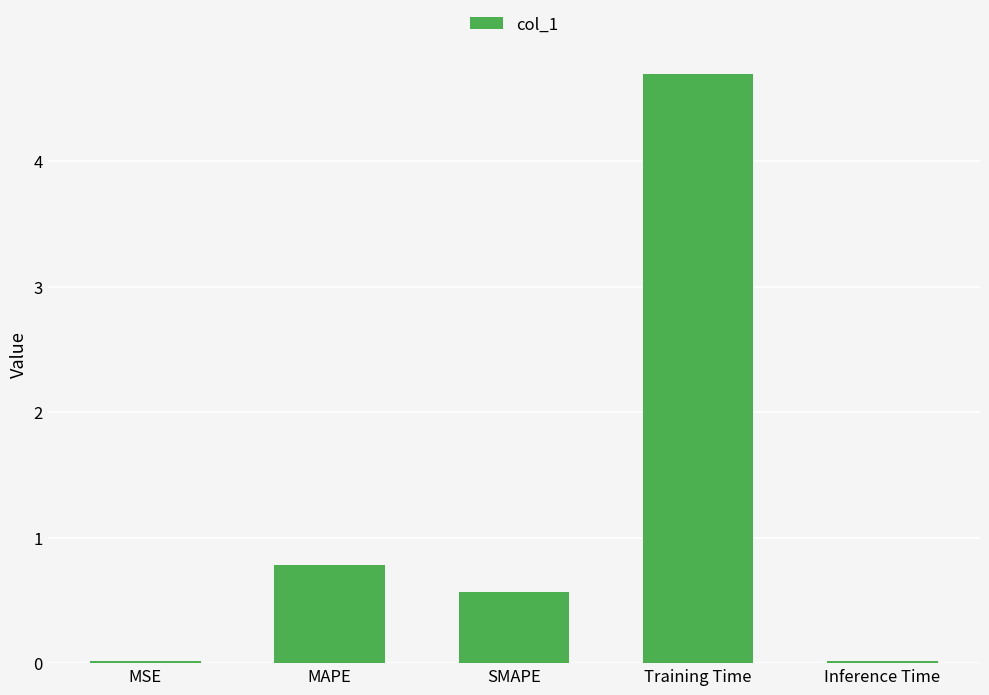

At which label is the value closest to 2?

MAPE